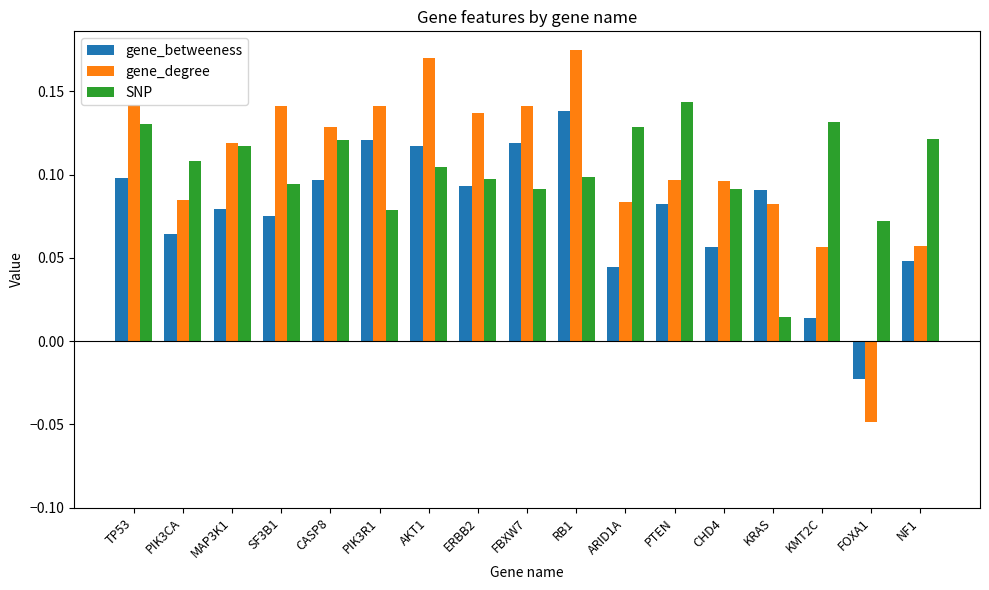

Count the gene_degree values in the range 0 to 1.

16